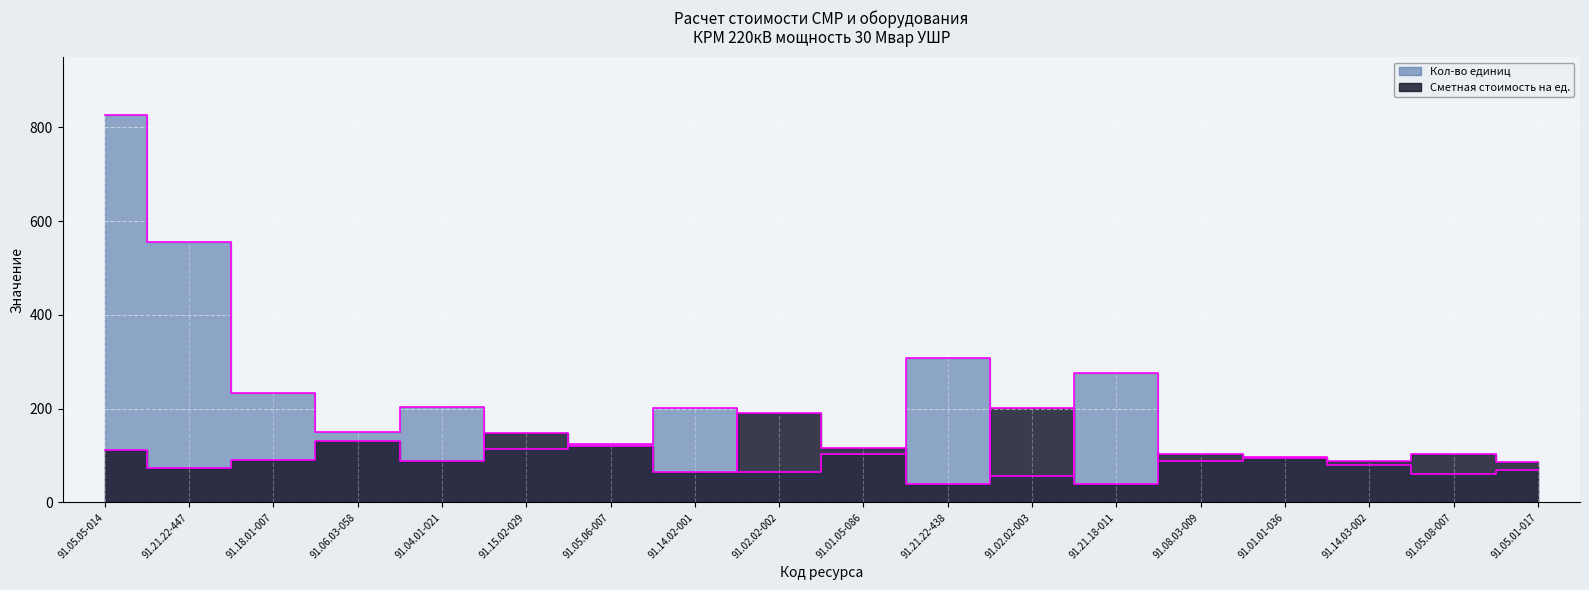

Where does the Сметная стоимость на ед. series first go above 102?

91.05.05-014